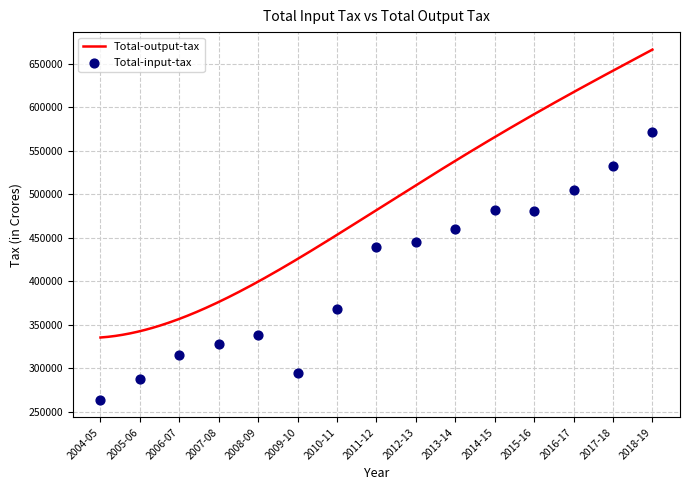

Between 2007-08 and 2014-15, which is larger?

2014-15